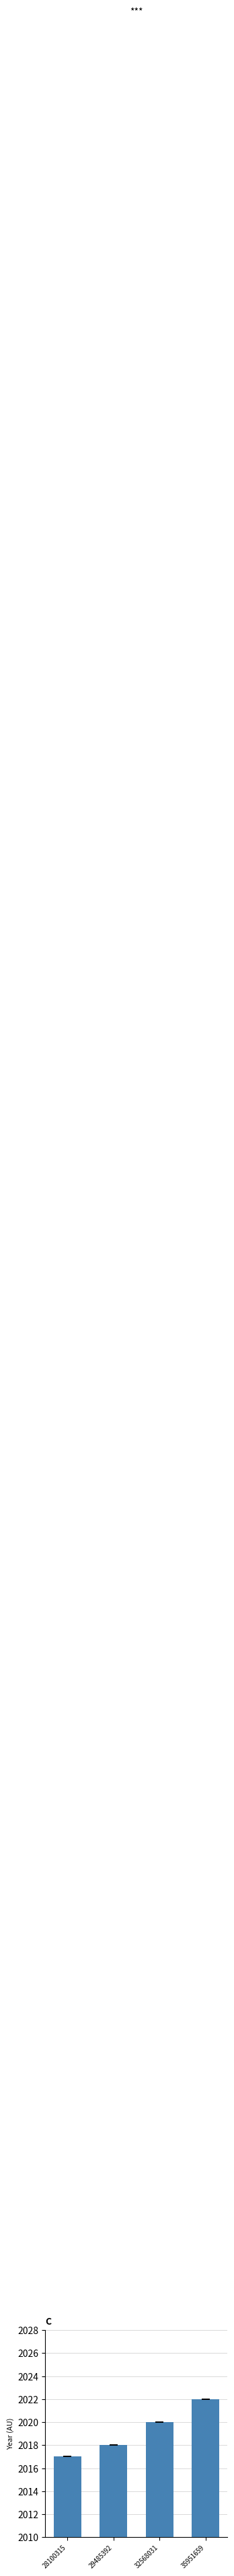

What is the value of the 2nd bar from the left?

2018